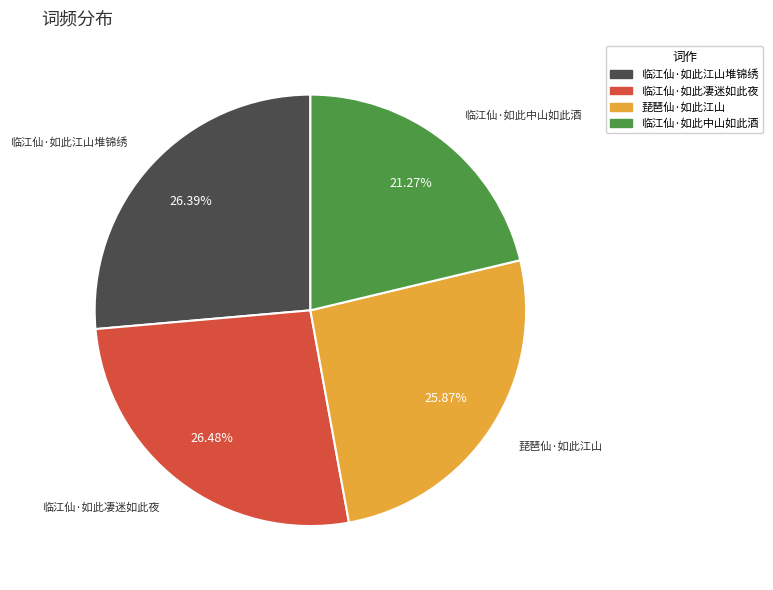

Which slice is the smallest?

临江仙·如此中山如此酒